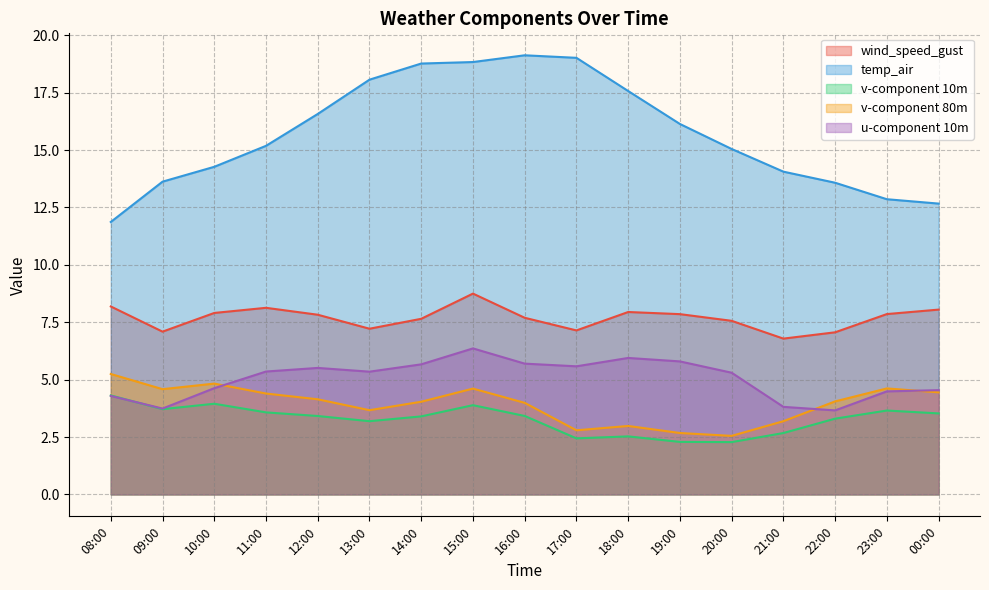

True or false: v-component 10m and temp_air cross at least once.

False